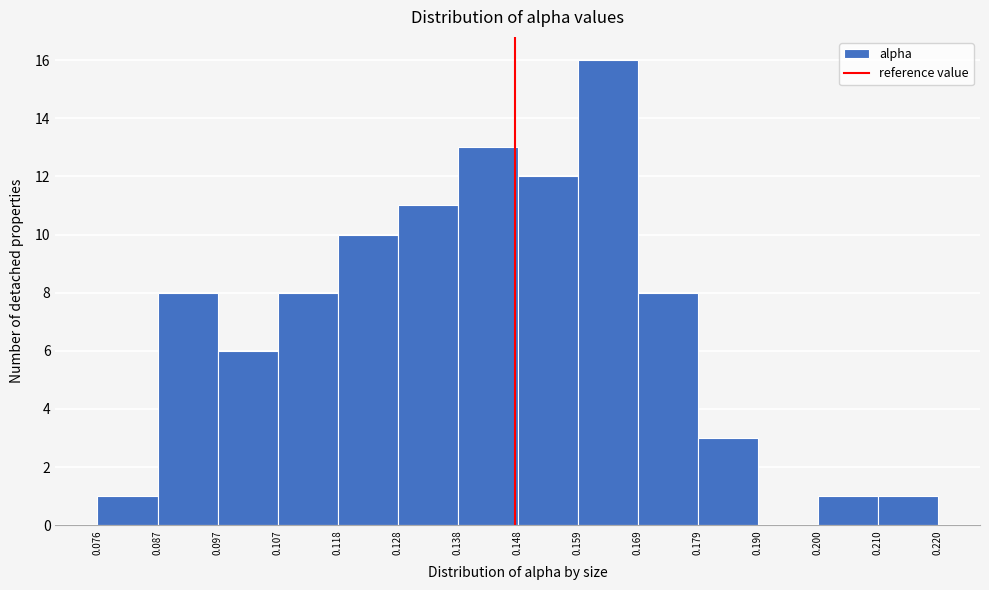

How tall is the bar that spans 0.210 to 0.220 on the x-axis? The values are not printed on the chart, so give them approximately, as read against the axis.

1